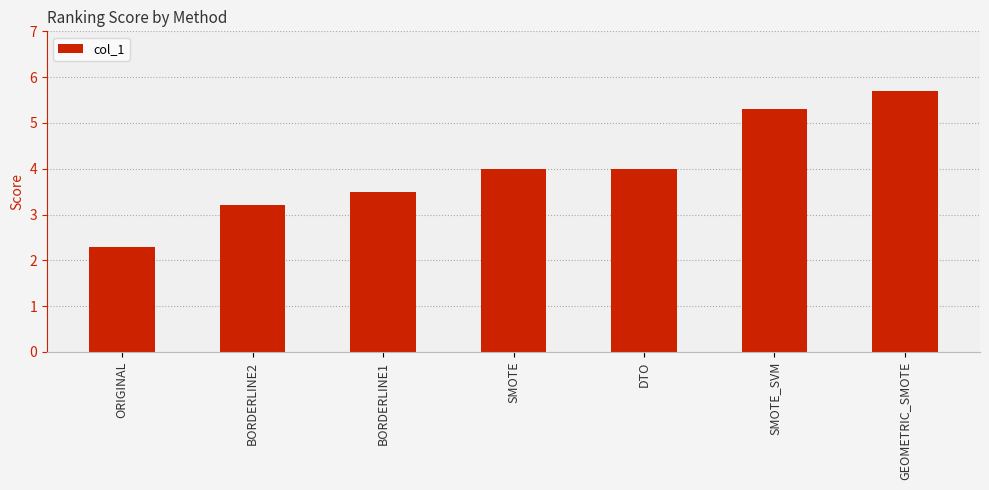

Does the chart contain stacked bars?

No